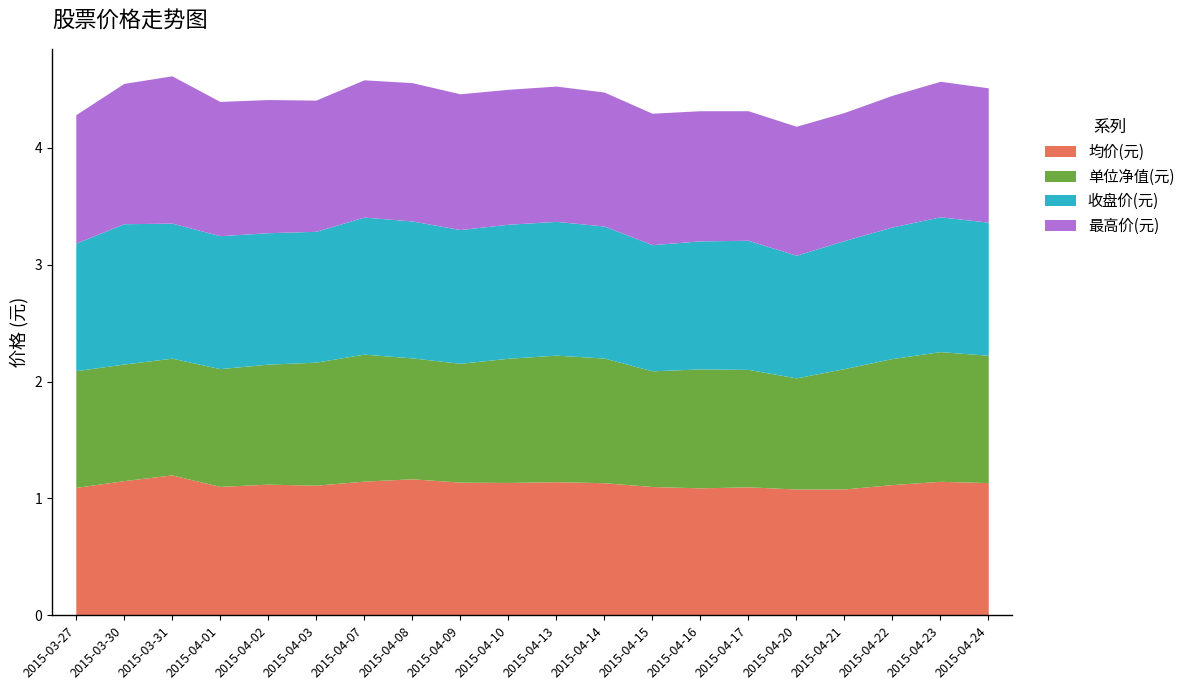

Reading left to right, transcribe all the data shown in this chart.

均价(元): 1.1	1.2	1.2	1.1	1.1	1.1	1.1	1.2	1.1	1.1	1.1	1.1	1.1	1.1	1.1	1.1	1.1	1.1	1.1	1.1
单位净值(元): 1.0	1.0	1.0	1.0	1.0	1.1	1.1	1.0	1.0	1.1	1.1	1.1	1.0	1.0	1.0	1.0	1.0	1.1	1.1	1.1
收盘价(元): 1.1	1.2	1.2	1.1	1.1	1.1	1.2	1.2	1.1	1.1	1.1	1.1	1.1	1.1	1.1	1.1	1.1	1.1	1.2	1.1
最高价(元): 1.1	1.2	1.3	1.1	1.1	1.1	1.2	1.2	1.2	1.2	1.2	1.1	1.1	1.1	1.1	1.1	1.1	1.1	1.2	1.1